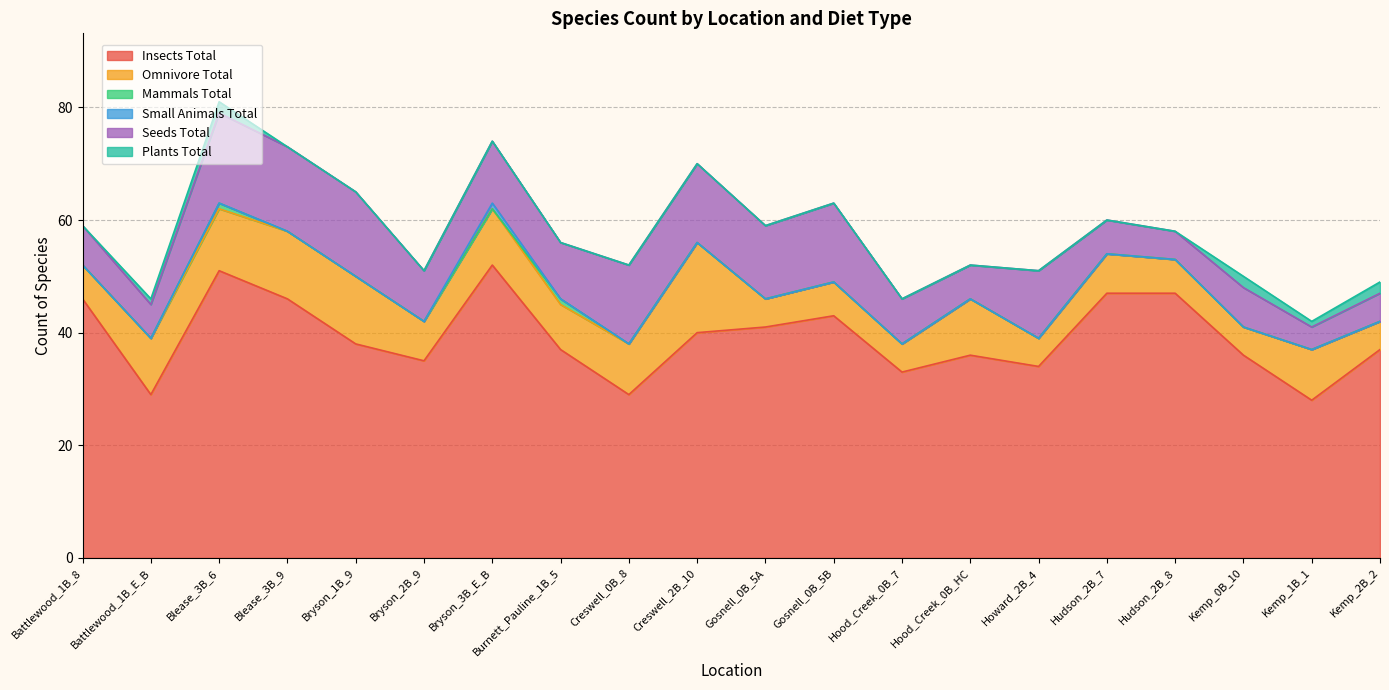

Reading left to right, list all the values displayed in this chart.

insects_total: 46	29	51	46	38	35	52	37	29	40	41	43	33	36	34	47	47	36	28	37
omnivore_total: 6	10	11	12	12	7	10	8	9	16	5	6	5	10	5	7	6	5	9	5
mammals_total: 0	0	1	0	0	0	0	1	0	0	0	0	0	0	0	0	0	0	0	0
small_animals_total: 0	0	0	0	0	0	1	0	0	0	0	0	0	0	0	0	0	0	0	0
seeds_total: 7	6	16	15	15	9	11	10	14	14	13	14	8	6	12	6	5	7	4	5
plants_total: 0	1	2	0	0	0	0	0	0	0	0	0	0	0	0	0	0	2	1	2